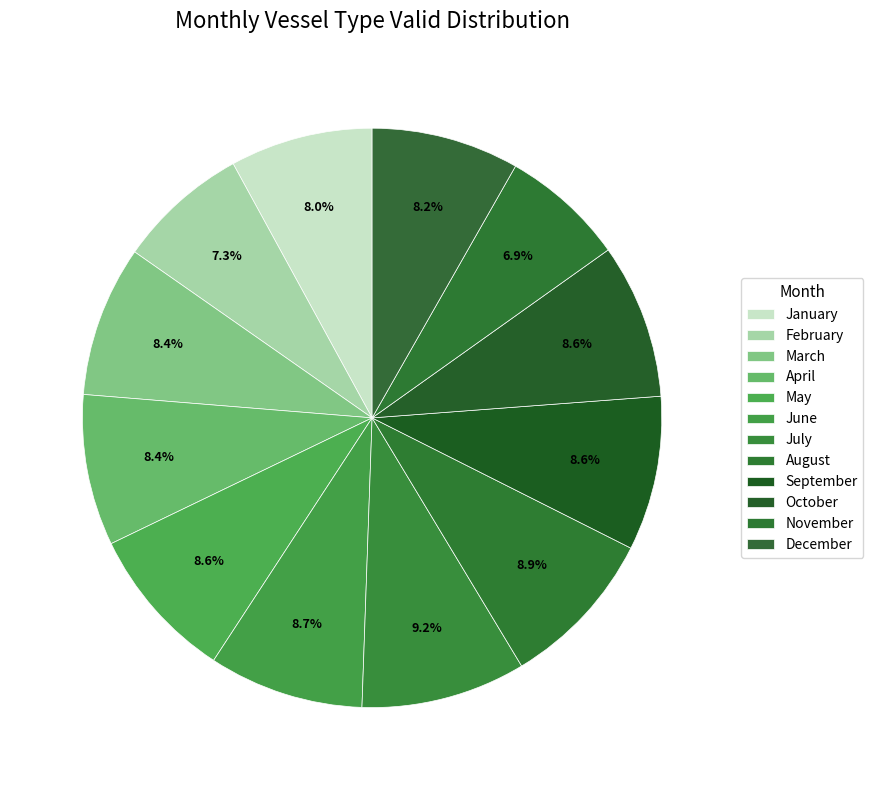

To the nearest percent, what portion does September represent?

9%